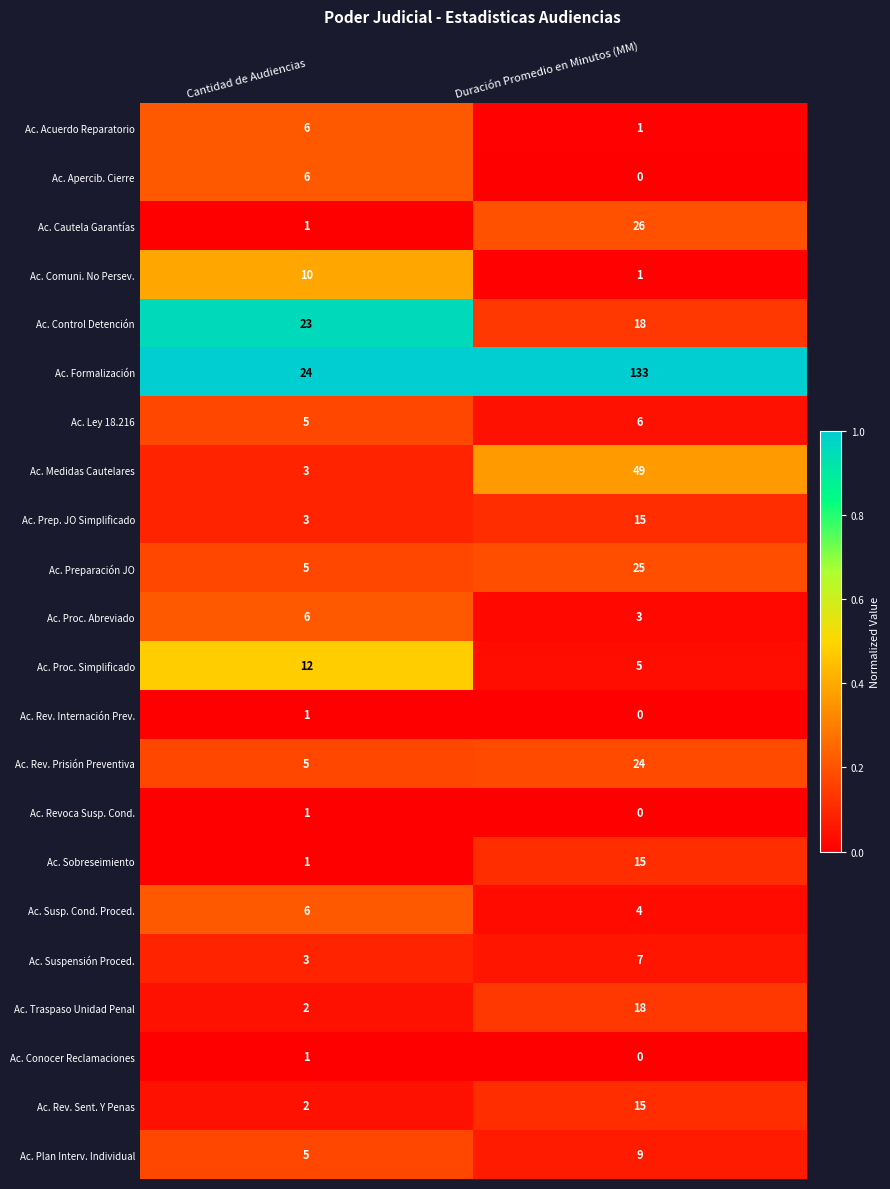

Which category has the highest value across all series?

Duración Promedio en Minutos (MM)